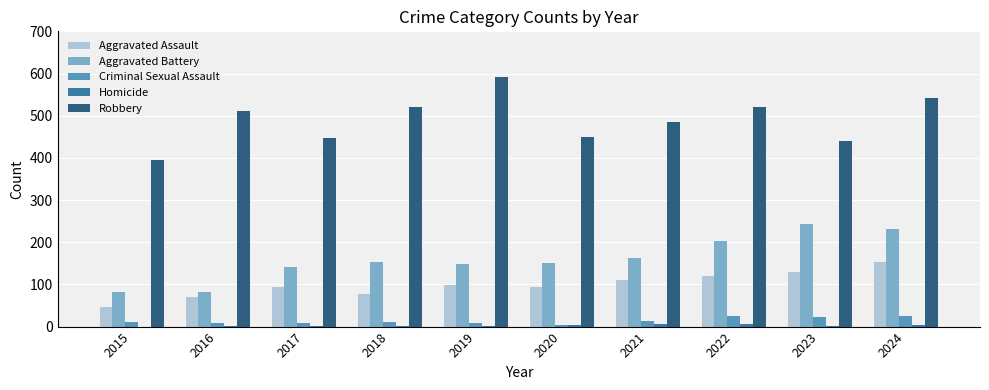

What is the sum of all Aggravated Assault values?

995